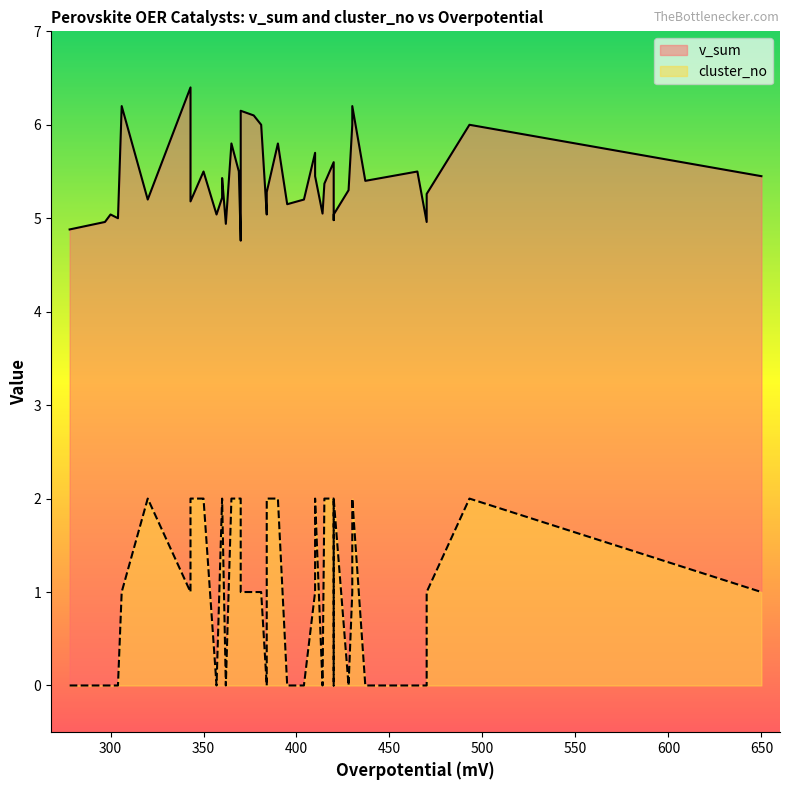

The value of v_sum at 1 is 7.5. True or false?

False